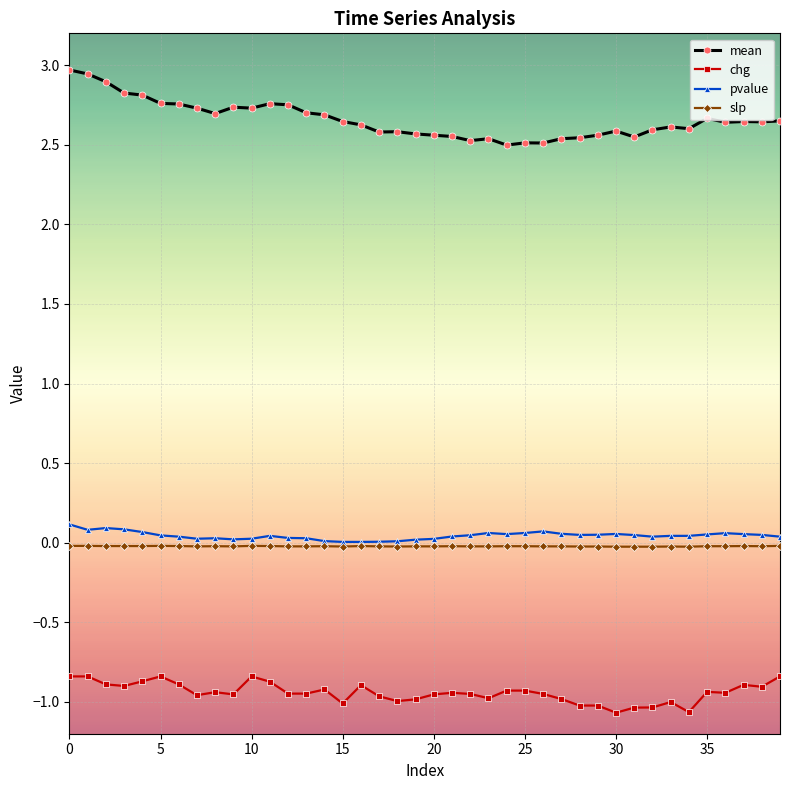

At how many categories does at least one series exceed 2?

40